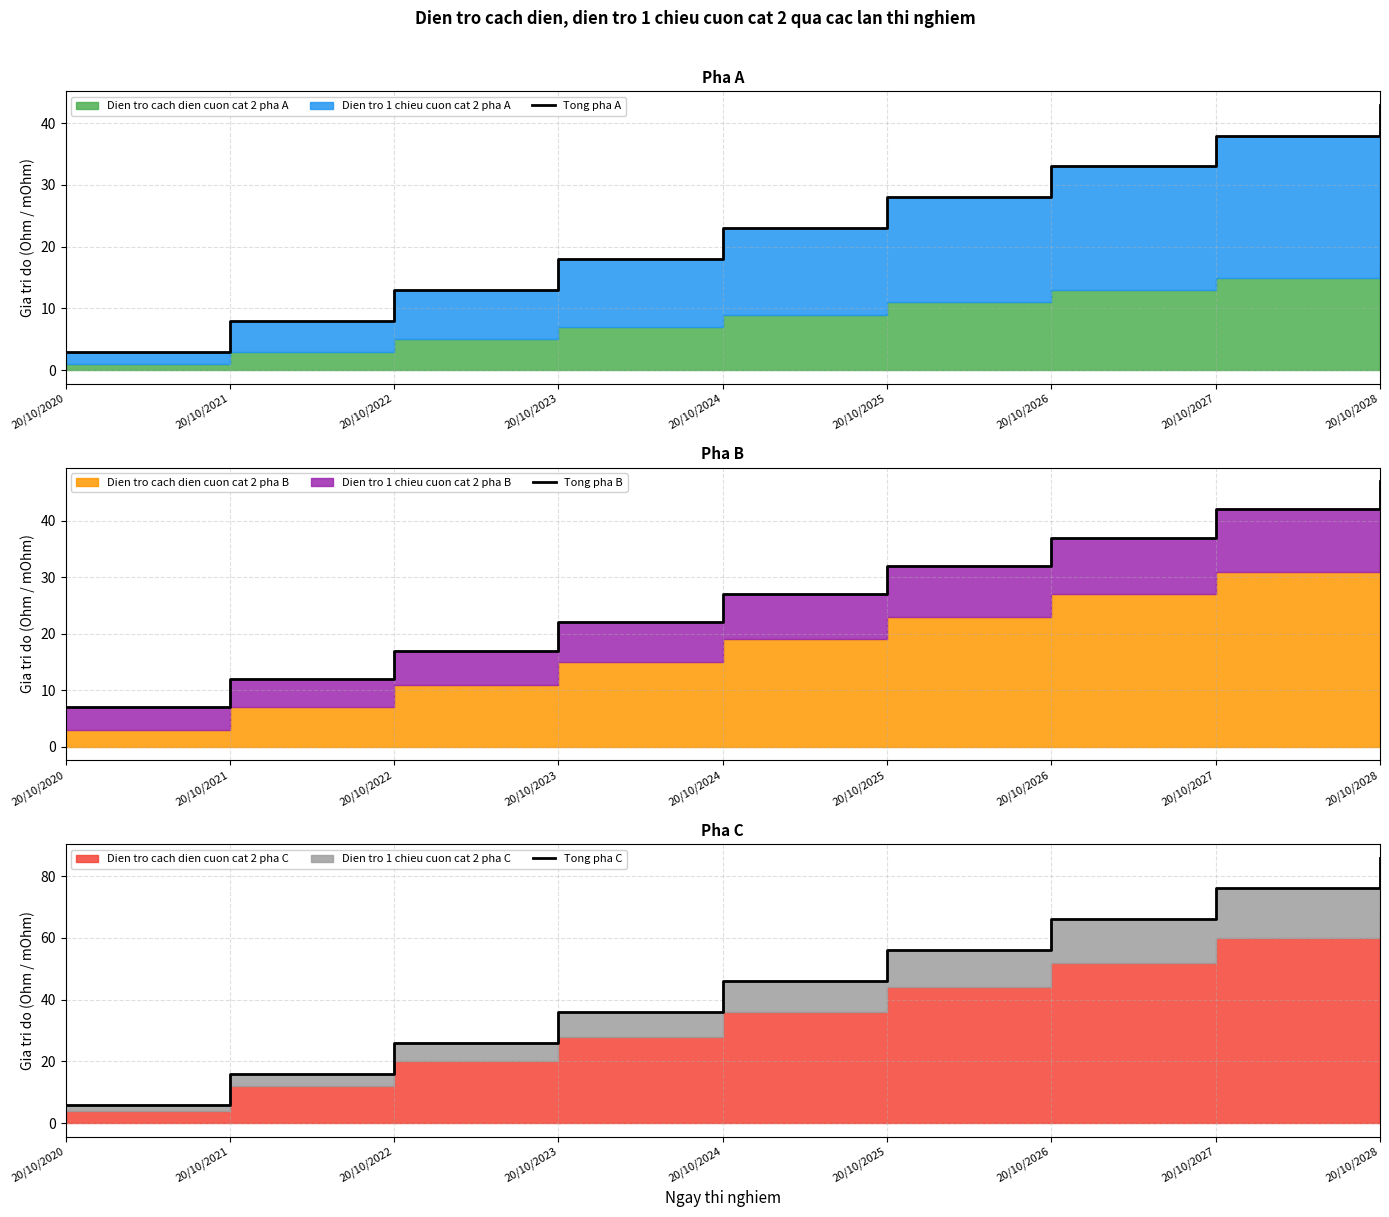

Which series has the largest range (max minus min)?

Tong pha C